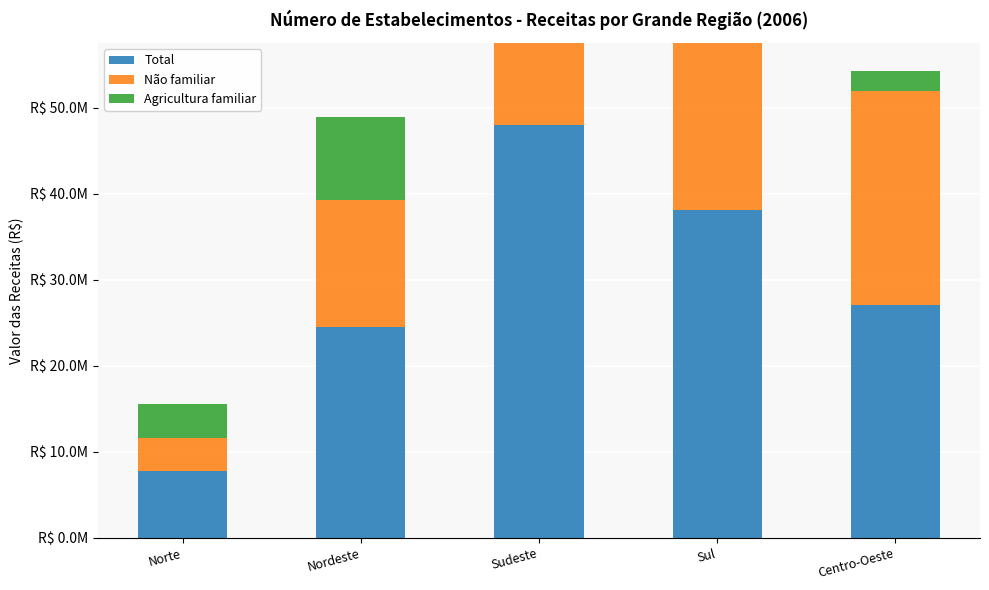

Reading left to right, list all the values displayed in this chart.

Total: Norte=7759807	Nordeste=24493824	Sudeste=47947658	Sul=38081152	Centro-Oeste=27118736
Não familiar: Norte=3836639	Nordeste=14734733	Sudeste=38344620	Sul=20982239	Centro-Oeste=24799077
Agricultura familiar: Norte=3923168	Nordeste=9759091	Sudeste=9603038	Sul=17098913	Centro-Oeste=2319659